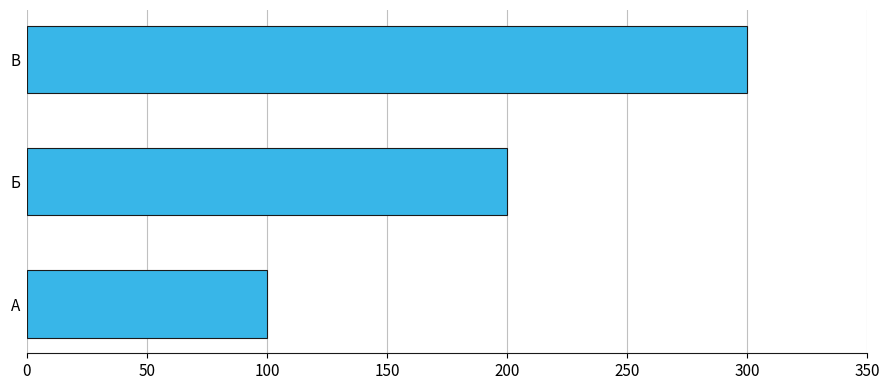

Which category has the highest value across all series?

В